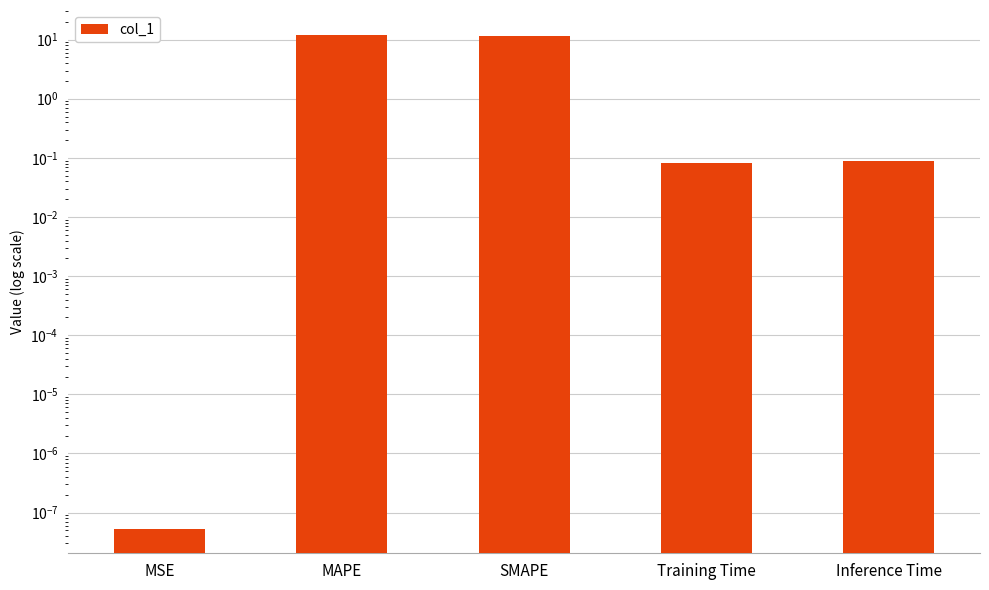

What is the label of the 5th bar from the left?

Inference Time